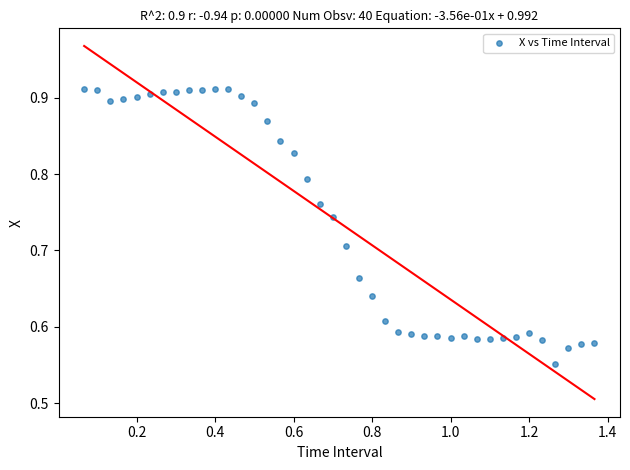

What is the range of Y values (max minus min)?

0.4